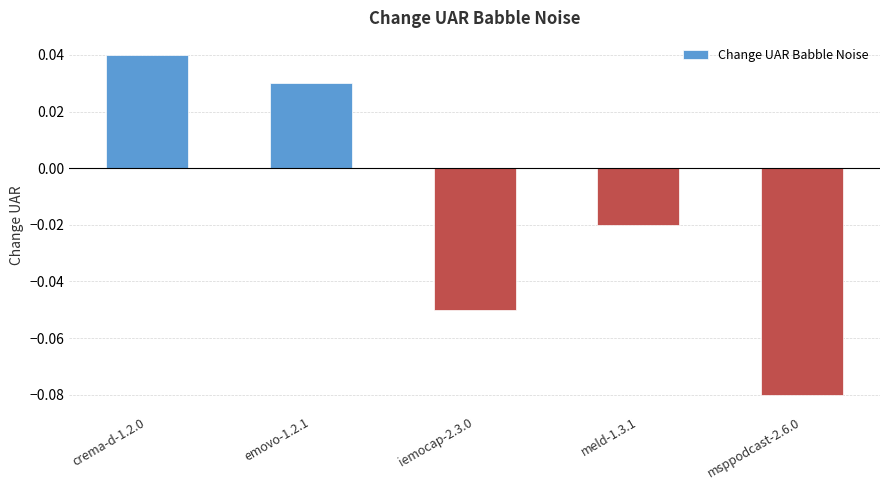

At which category does the chart reach its minimum across all series?

msppodcast-2.6.0